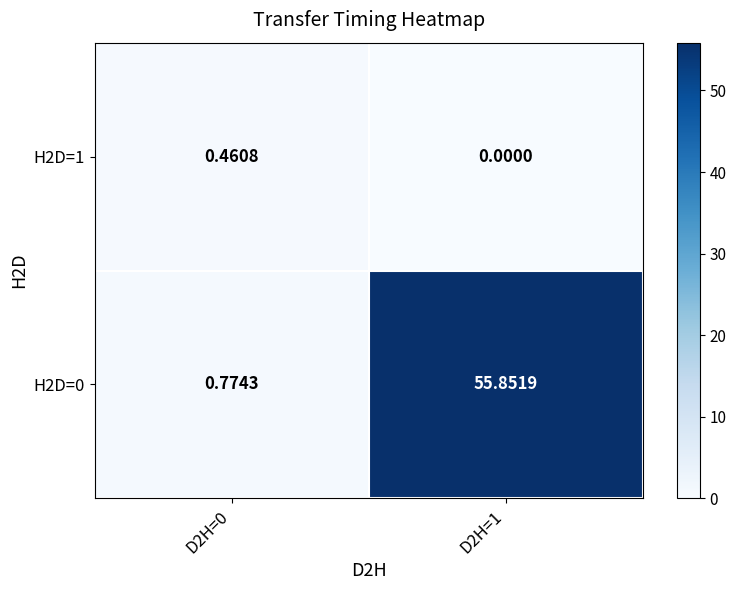

Reading left to right, transcribe all the data shown in this chart.

H2D=1: D2H=0=0.5	D2H=1=0.0
H2D=0: D2H=0=0.8	D2H=1=55.9